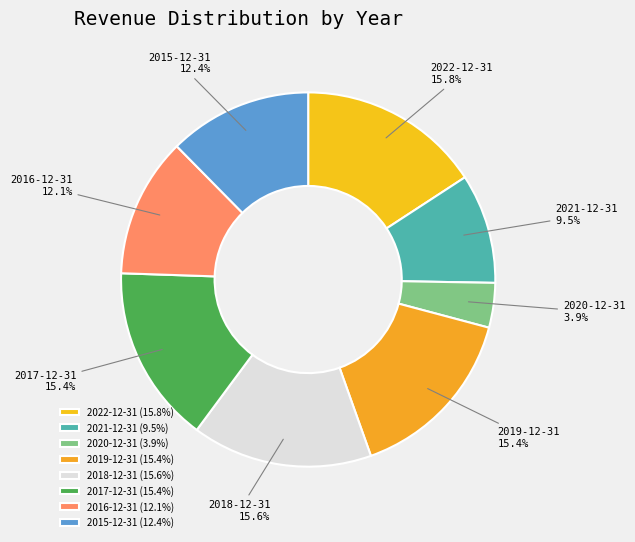

Is 2019-12-31 the majority of the pie?

No